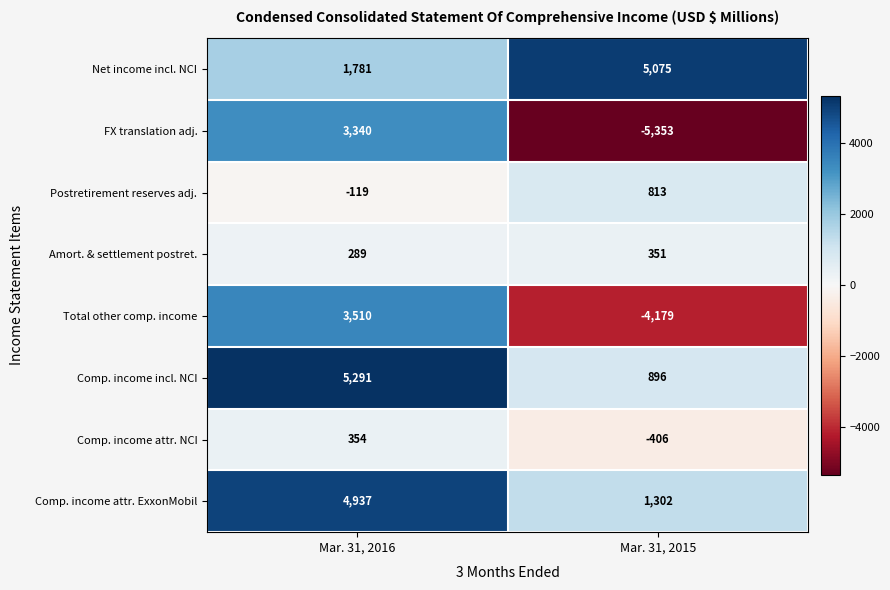

The Postretirement reserves adj. series shows 373 at Mar. 31, 2015. True or false?

False